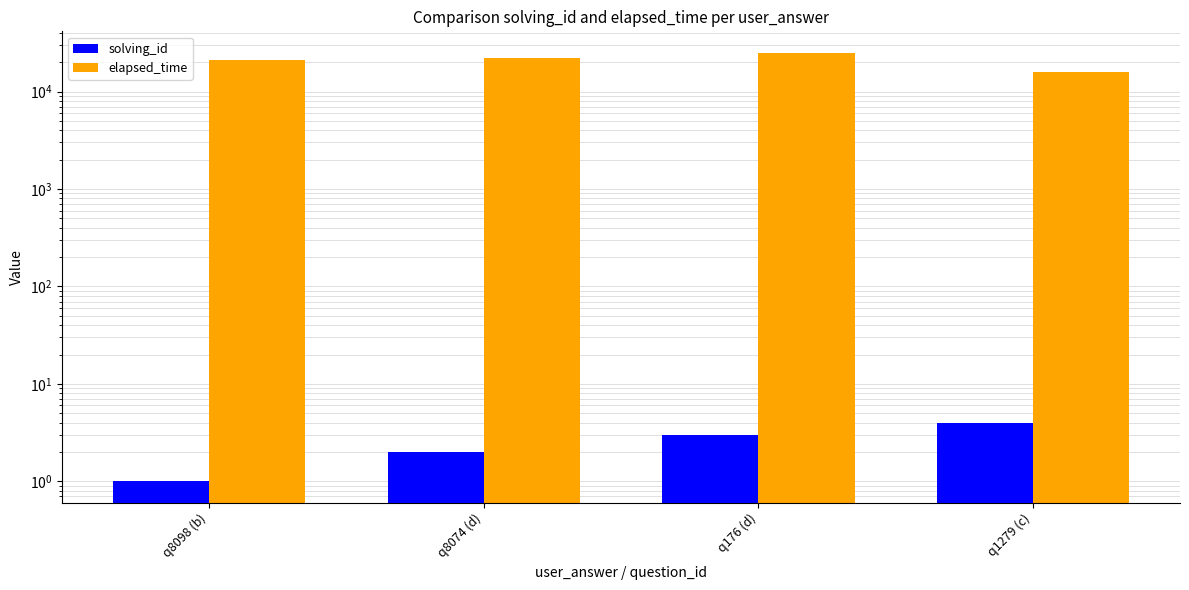

At which category is the sum across all series the highest?

q176 (d)